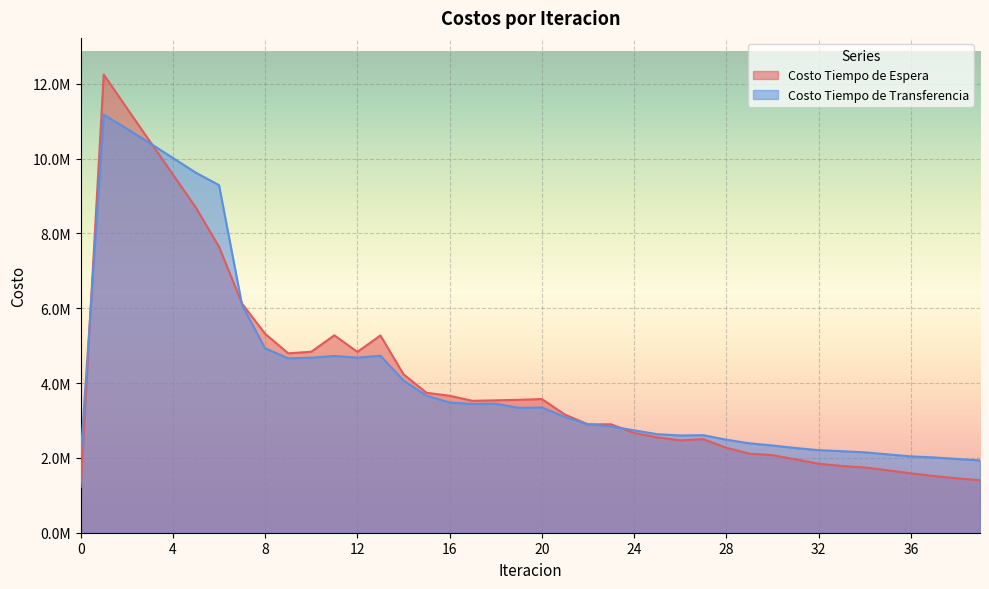

Where do Costo Tiempo de Espera and Costo Tiempo de Transferencia first cross each other?

0 and 1